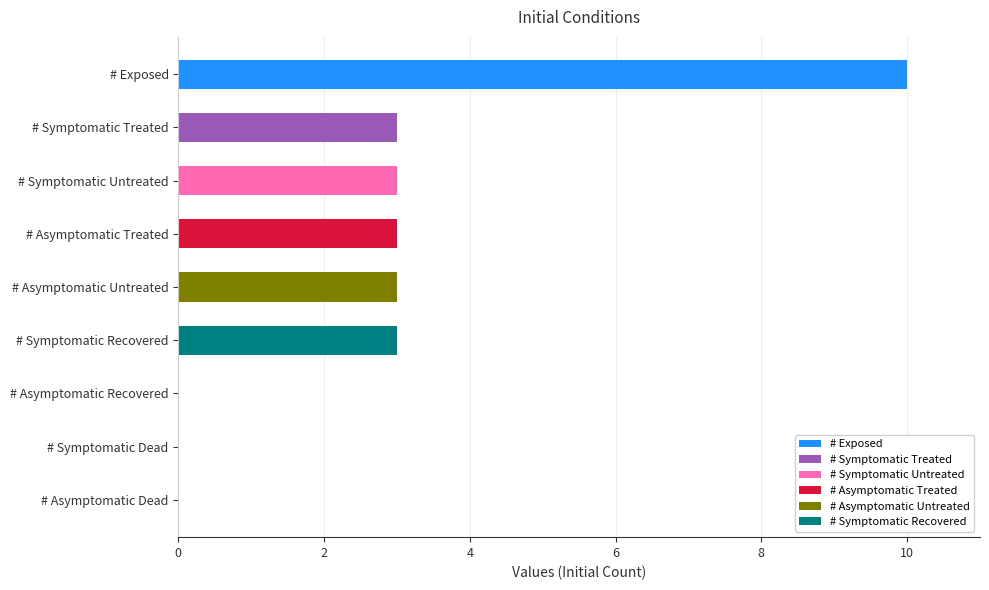

True or false: # Exposed has a value of 5 at # Asymptomatic Dead.

False